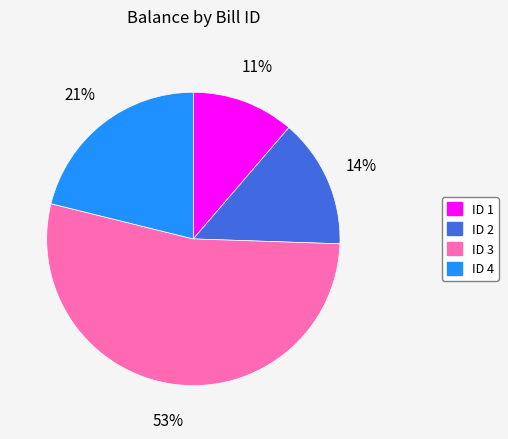

Approximately how many times larger is the value at ID 2 compared to ID 1?

1.3